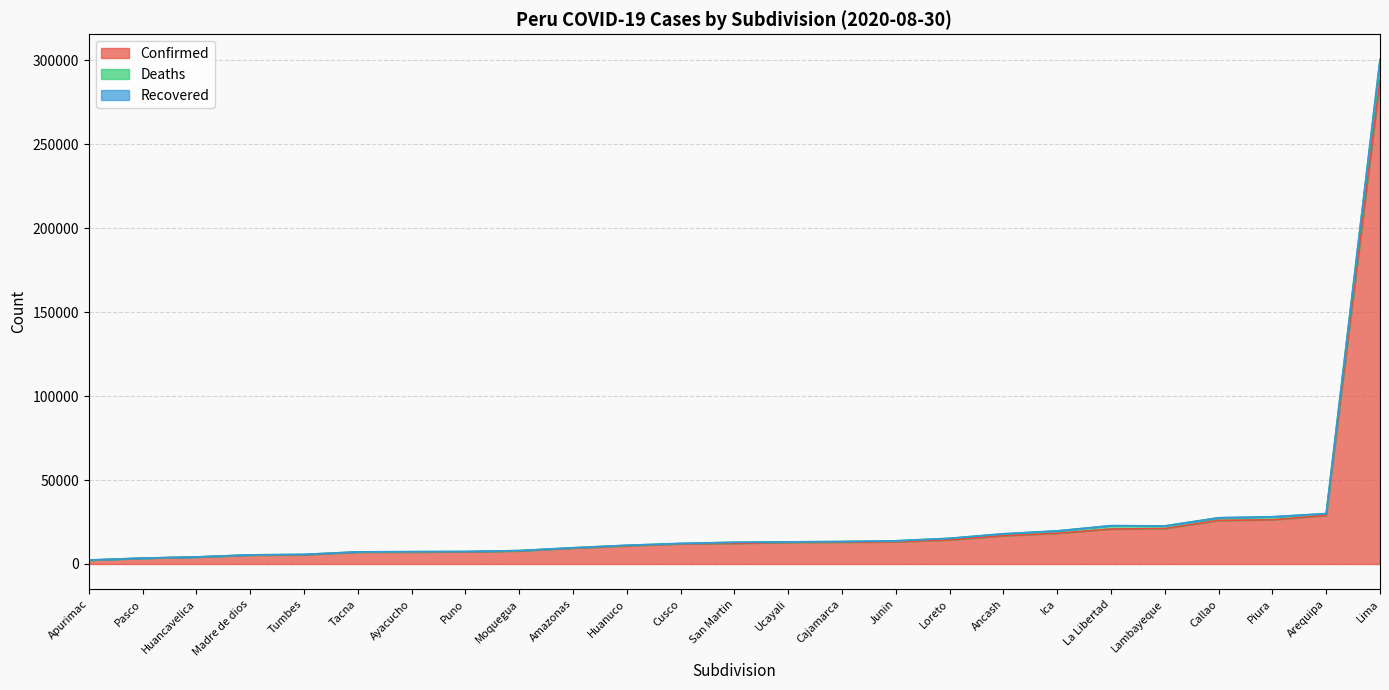

How many data points in Confirmed are above 12273?

12